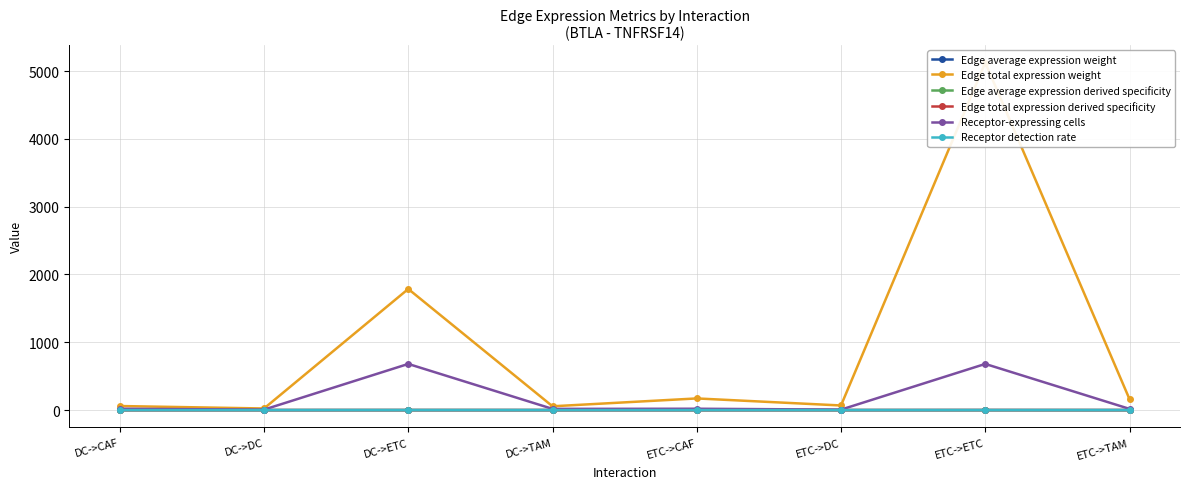

Reading left to right, transcribe all the data shown in this chart.

Edge average expression weight: 0.0	0.0	0.0	0.0	0.0	0.0	0.0	0.0
Edge total expression weight: 60.0	23.8	1786.7	56.2	172.1	68.2	5125.6	161.4
Edge average expression derived specificity: 0.1	0.2	0.4	0.2	0.0	0.0	0.0	0.0
Edge total expression derived specificity: 0.0	0.0	0.2	0.0	0.0	0.0	0.7	0.0
Receptor-expressing cells: 20.0	7.0	681.0	18.0	20.0	7.0	681.0	18.0
Receptor detection rate: 0.1	0.2	0.5	0.3	0.1	0.2	0.5	0.3